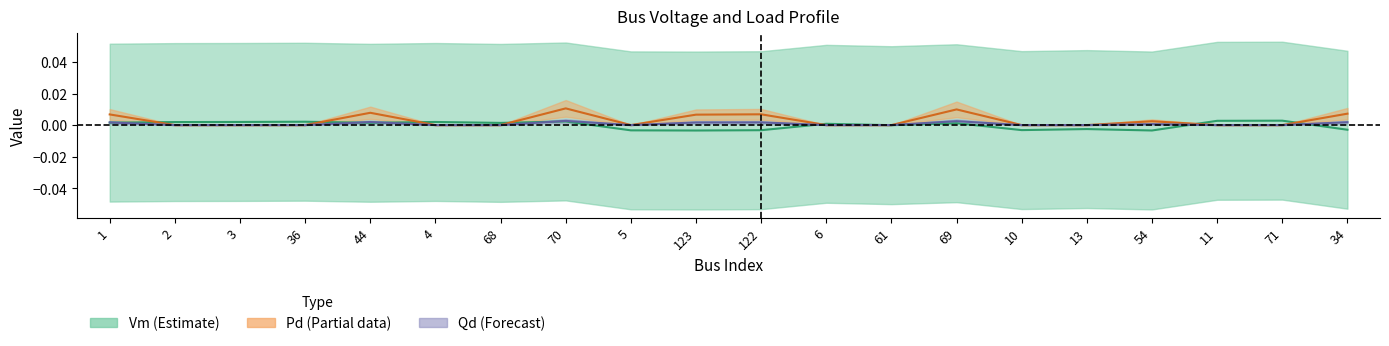

Between 123 and 69, which is larger?

69